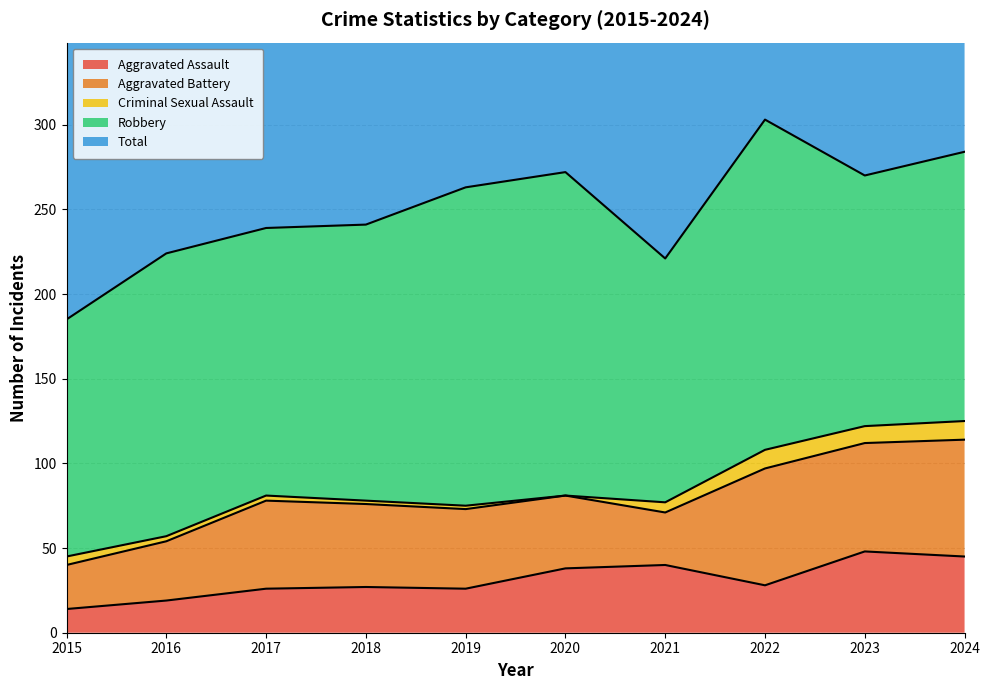

How many lines are shown in the chart?

5